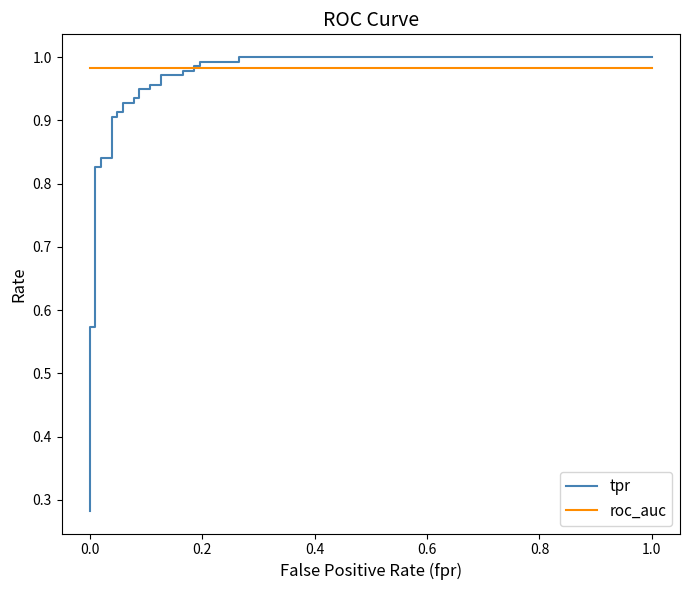

Between 0.0 and 1.0, which series saw the biggest shift?

tpr